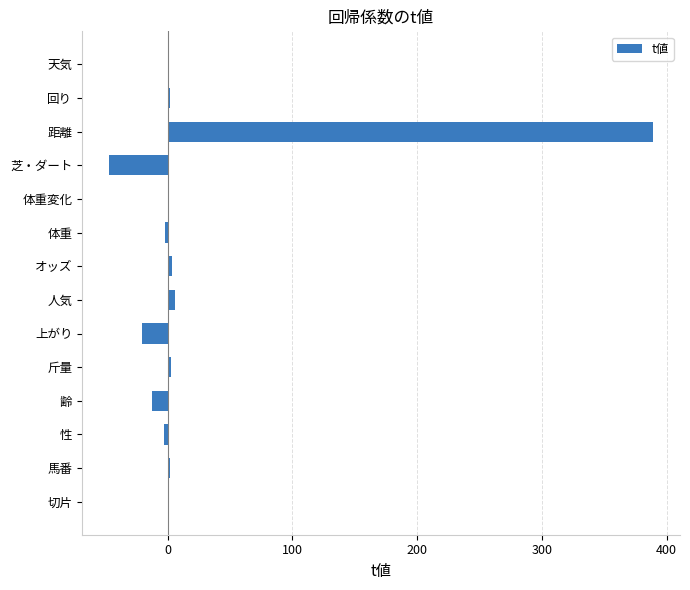

The chart shows a value of -12.4 at 齢. True or false?

True